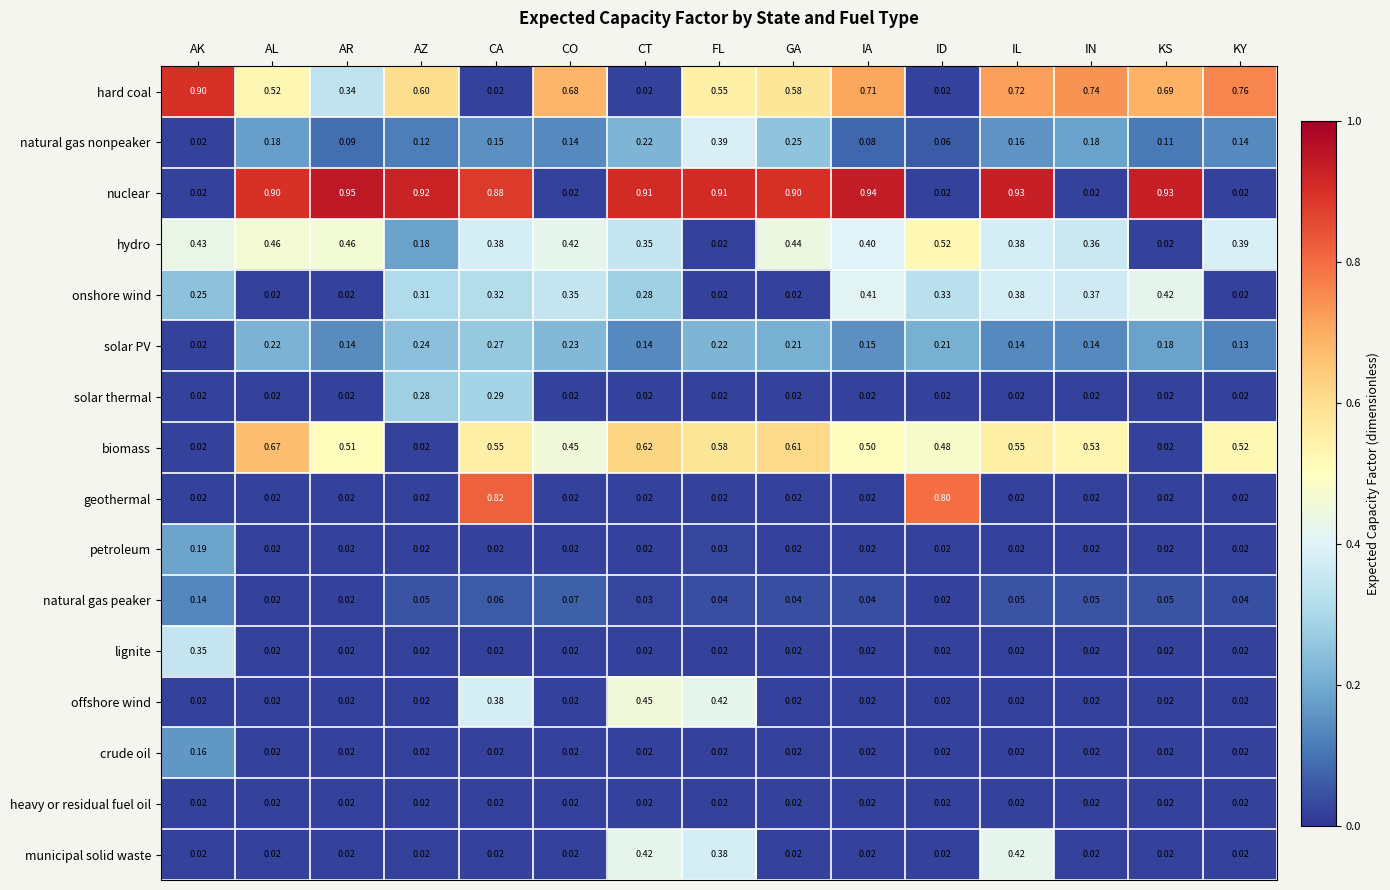

Which series changed the most between FL and IL?

offshore wind